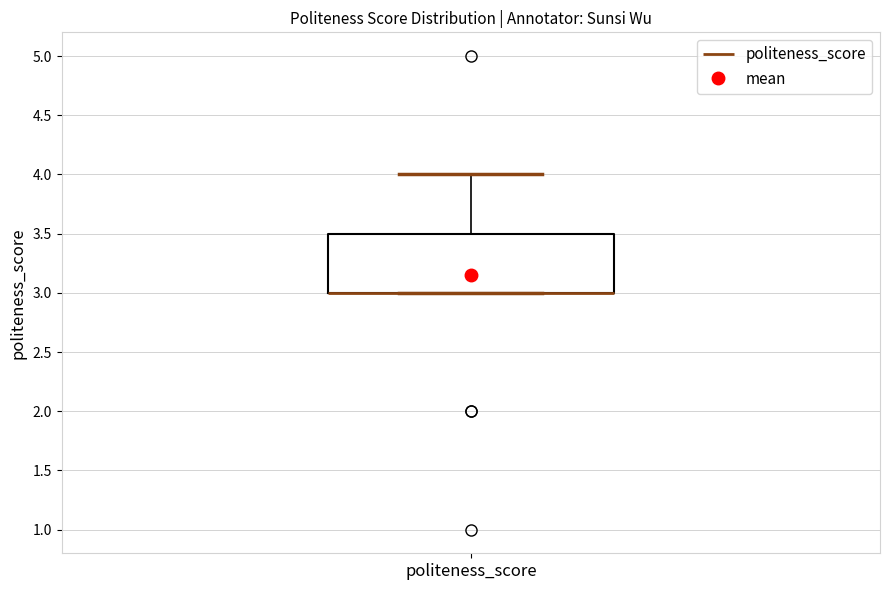

Where is the lower edge of the box for politeness_score on the y-axis? The values are not printed on the chart, so give them approximately, as read against the axis.

3.0